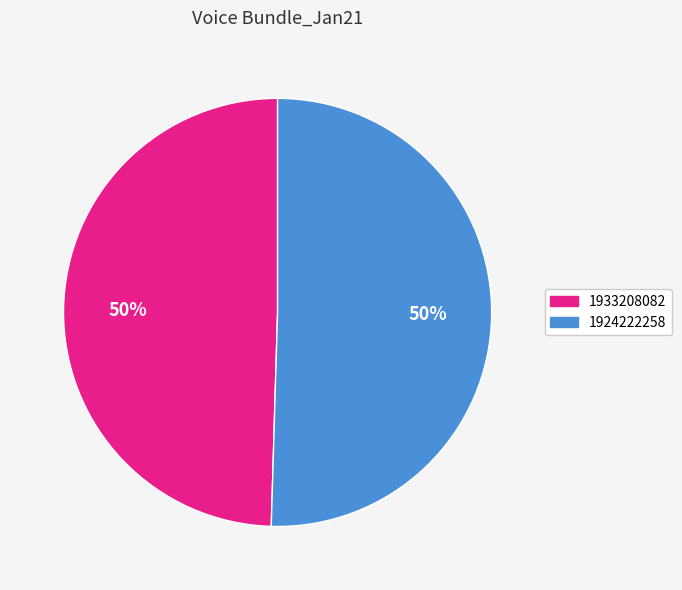

Which slice represents more than half of the pie?

1924222258